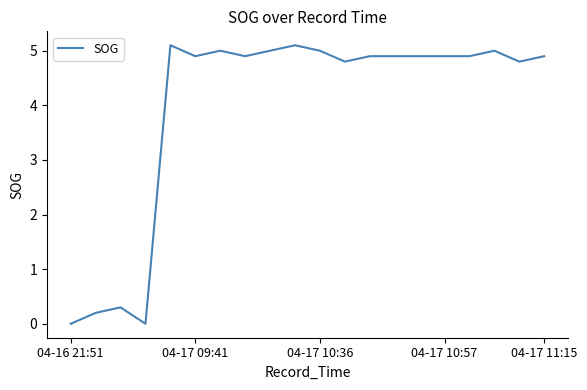

What is the greatest value displayed?

5.1